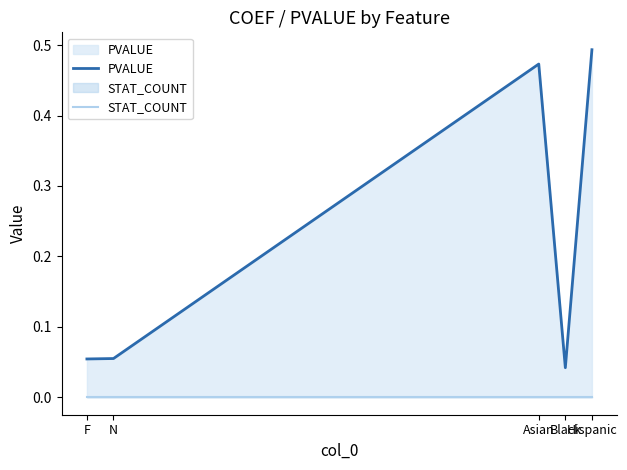

How many distinct data groups are displayed?

2